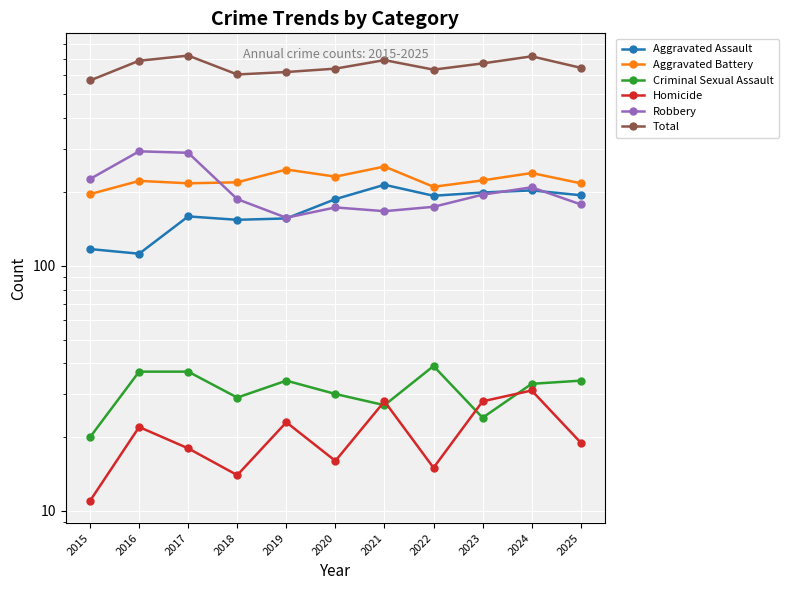

True or false: Total and Aggravated Battery cross at least once.

False